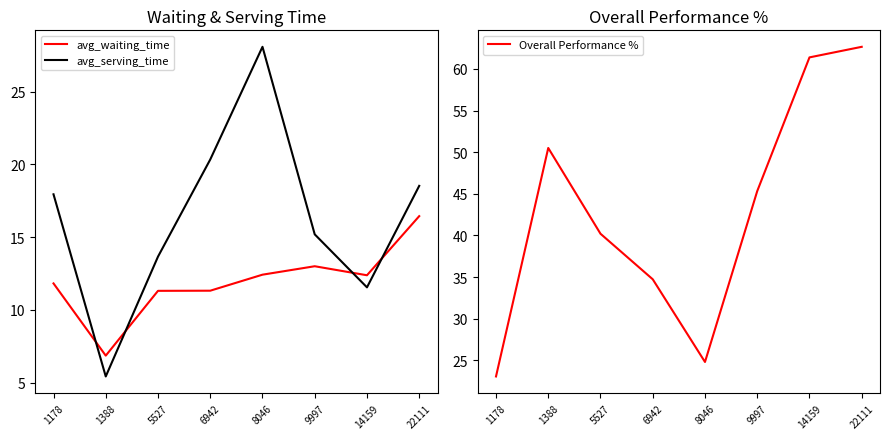

What is the difference between the second highest and second lowest values in the avg_waiting_time series?

1.7